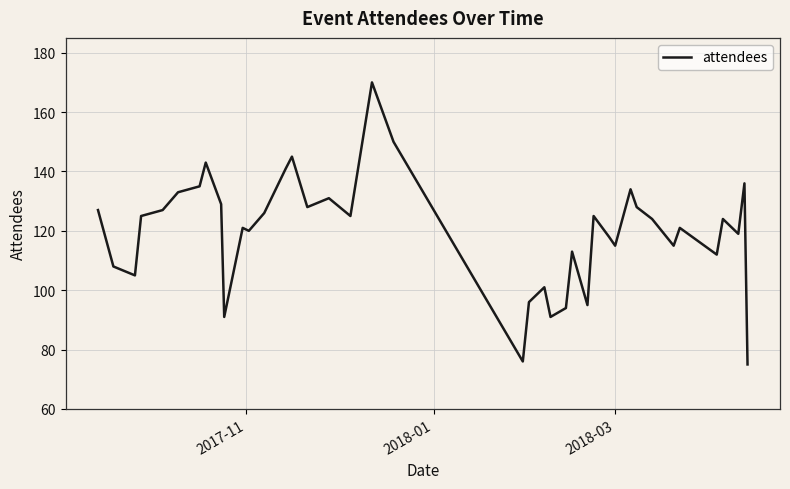

What is the smallest value displayed?

75